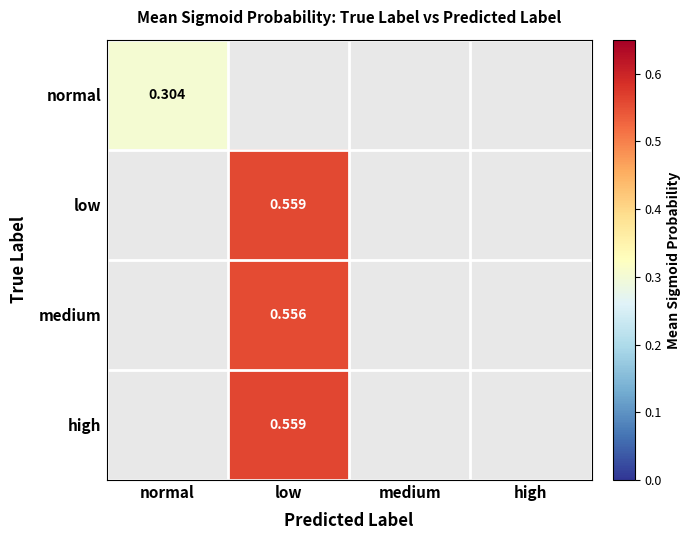

Count the number of data series in this chart.

4